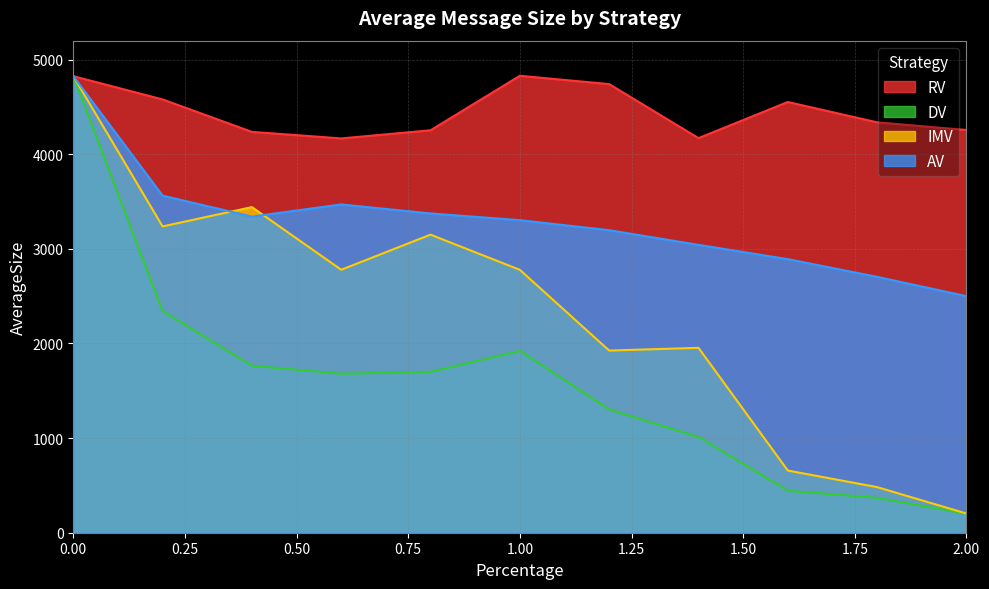

Reading left to right, transcribe all the data shown in this chart.

RV: 0.0=4825	0.2=4579	0.4=4236	0.6=4167	0.8=4253	1.0=4829	1.2=4741	1.4=4170	1.6=4552	1.8=4337	2.0=4256
DV: 0.0=4825	0.2=2342	0.4=1765	0.6=1680	0.8=1700	1.0=1922	1.2=1303	1.4=1012	1.6=444	1.8=369	2.0=200
IMV: 0.0=4825	0.2=3237	0.4=3441	0.6=2779	0.8=3150	1.0=2778	1.2=1925	1.4=1954	1.6=657	1.8=482	2.0=203
AV: 0.0=4825	0.2=3562	0.4=3341	0.6=3469	0.8=3374	1.0=3303	1.2=3197	1.4=3042	1.6=2891	1.8=2704	2.0=2500